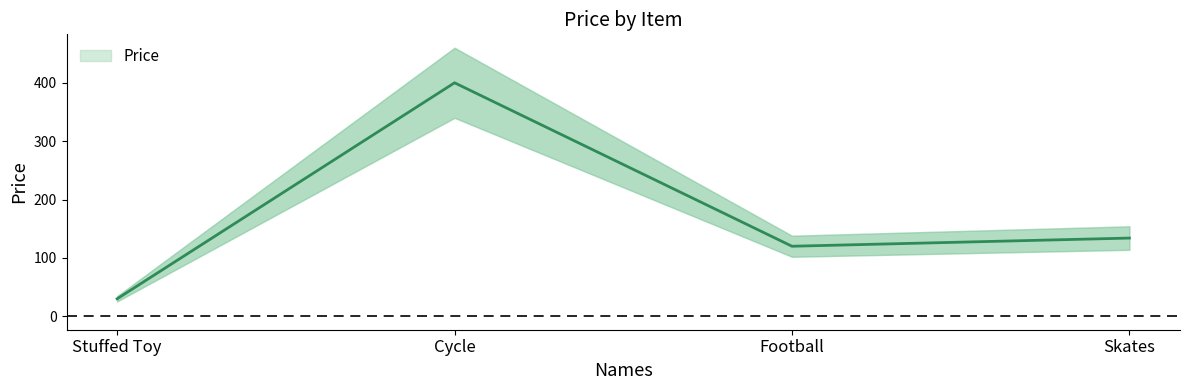

At which category does the chart reach its peak across all series?

Cycle